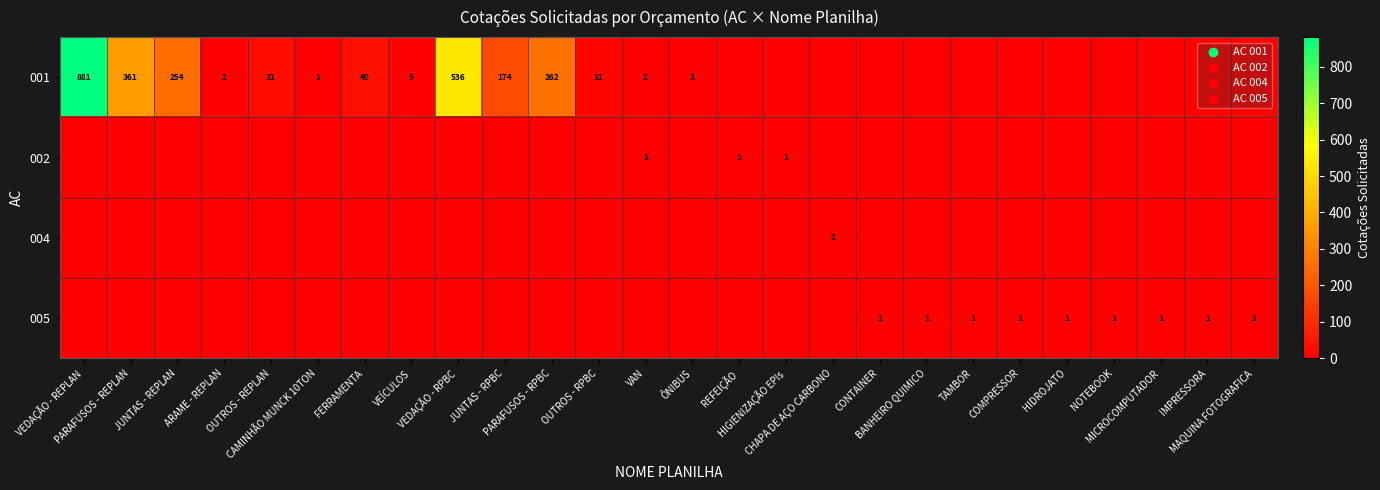

Which series has the largest total across all categories?

001